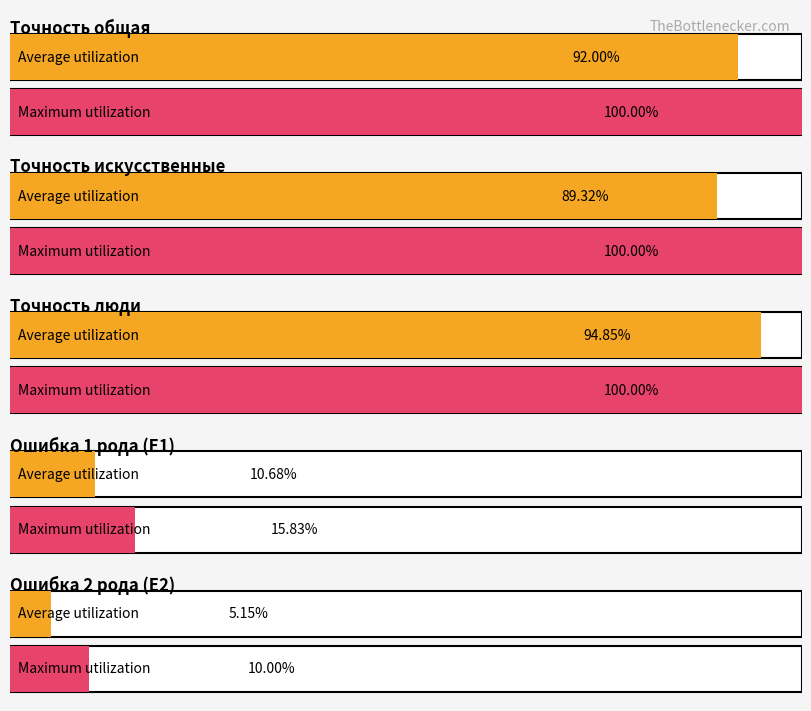

What is the greatest value displayed?

1